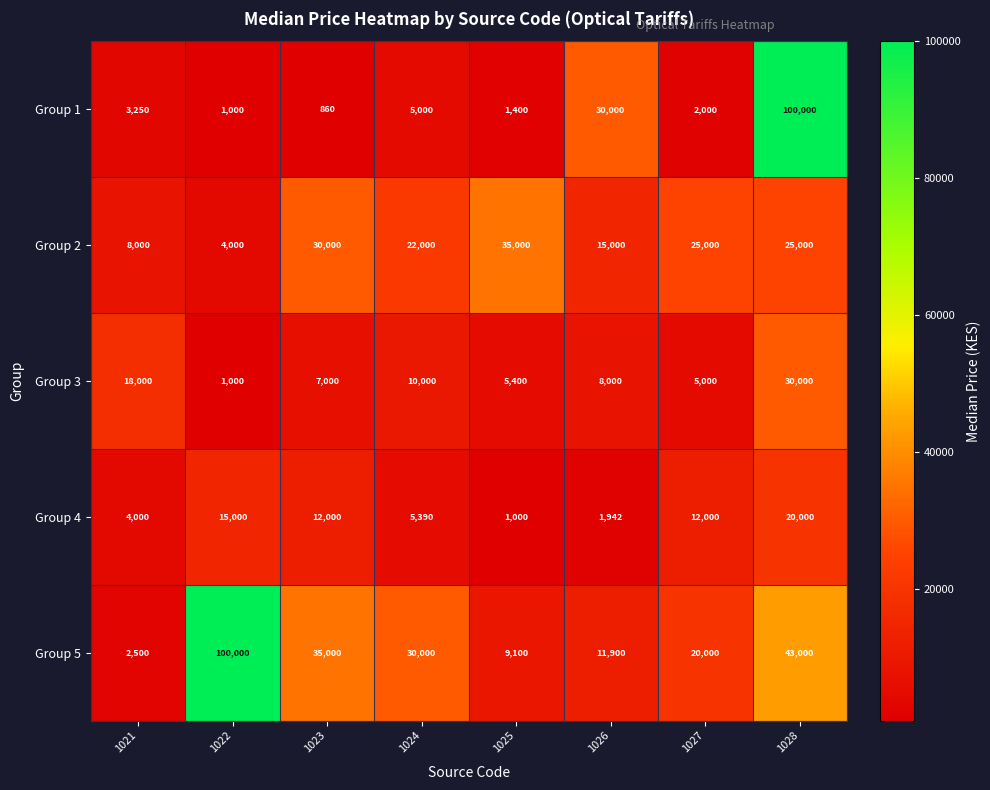

What is the minimum value for Group 4?

1000